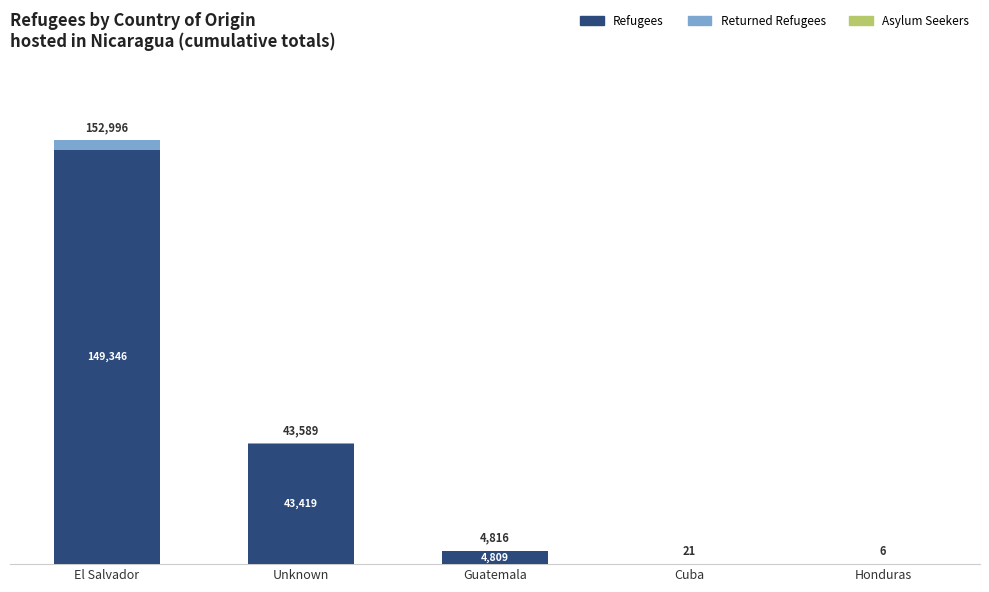

At which category is the sum across all series the highest?

El Salvador